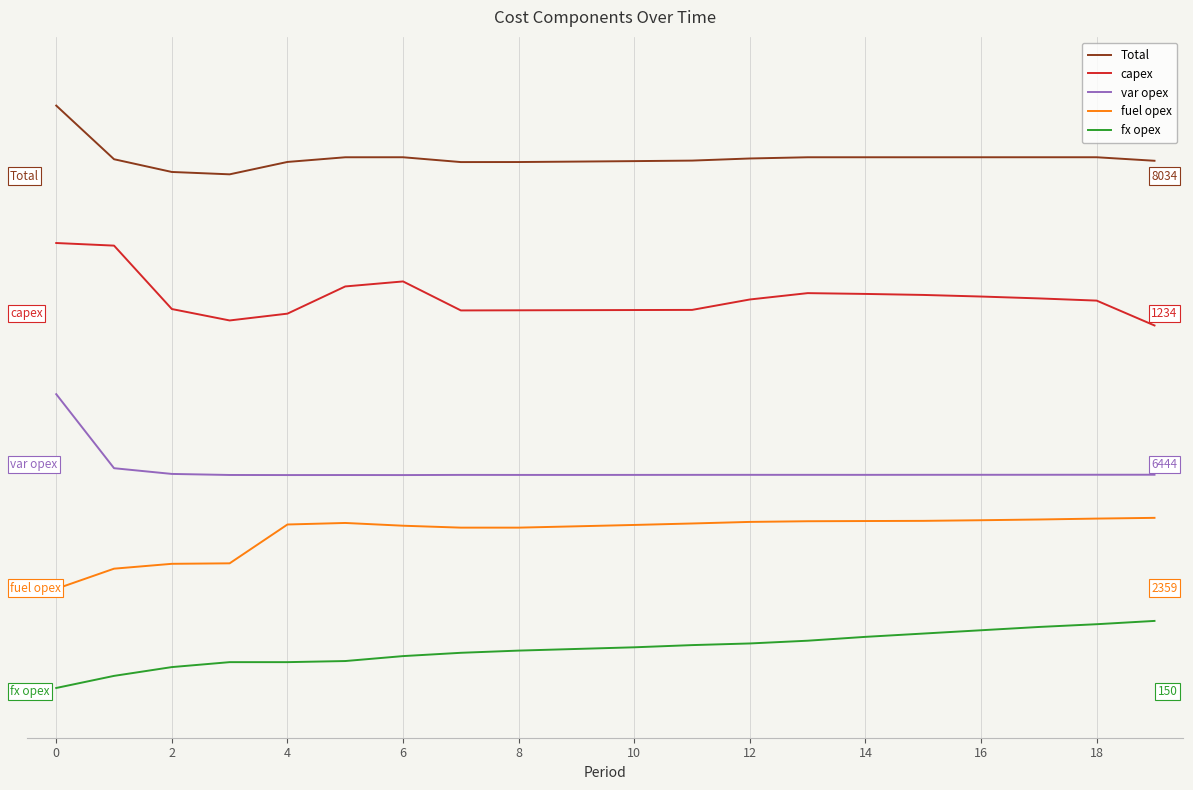

Does the chart display data point markers on the line(s)?

No